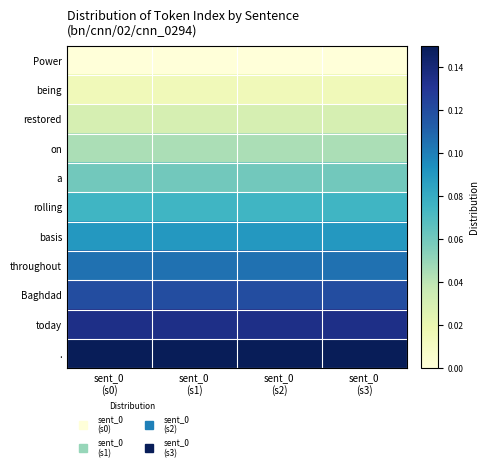

At which category is the sum across all series the highest?

sent_0
(s0)